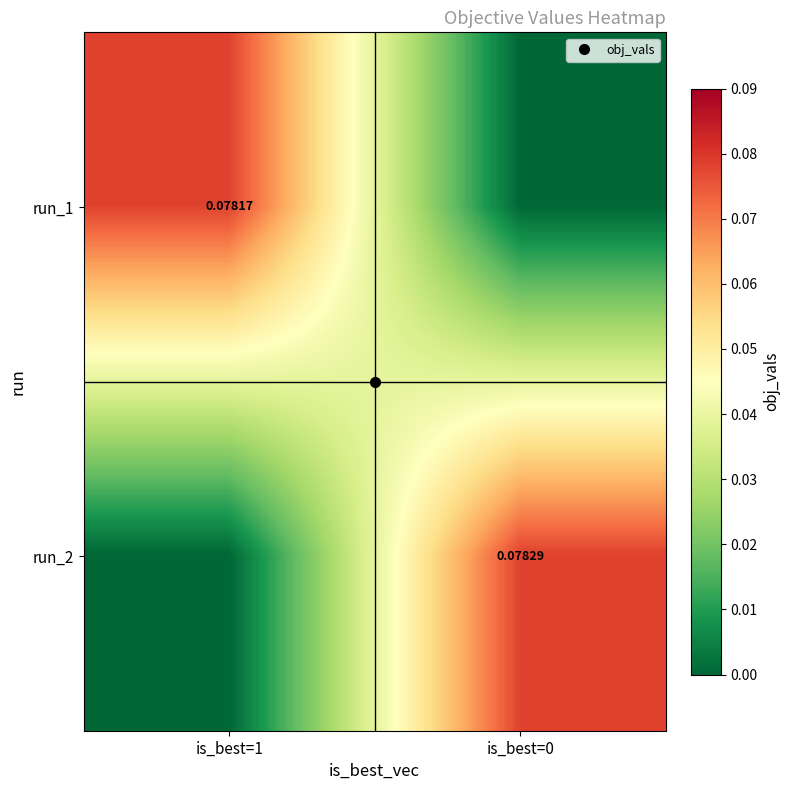

Rank the series at is_best=0 from highest to lowest value.

run_2, run_1